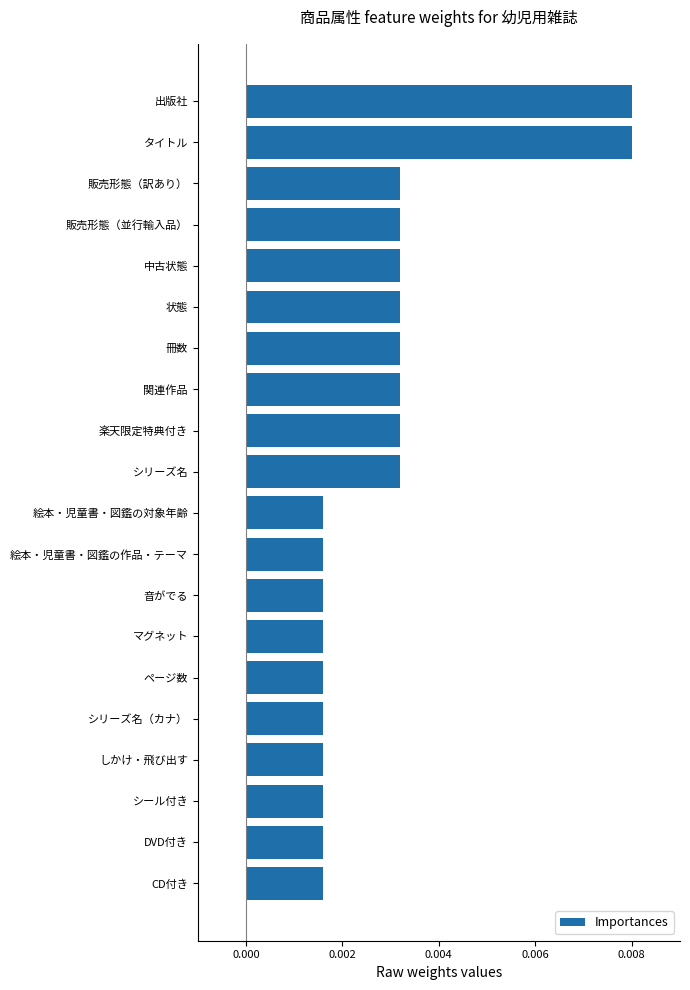

How many values are between 0 and 1?

20